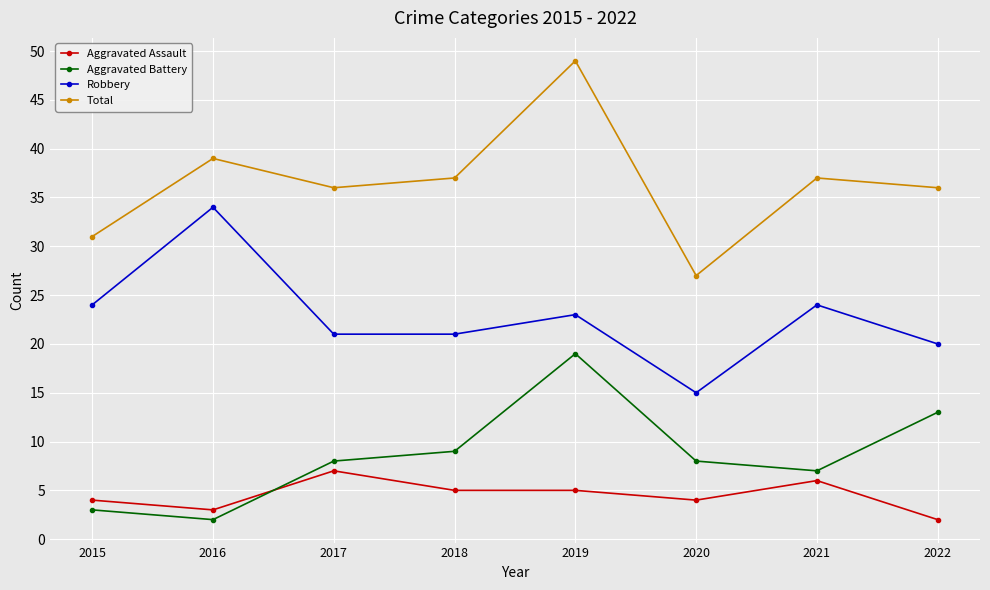

True or false: Aggravated Battery has more than 2 points higher than both neighbors.

False